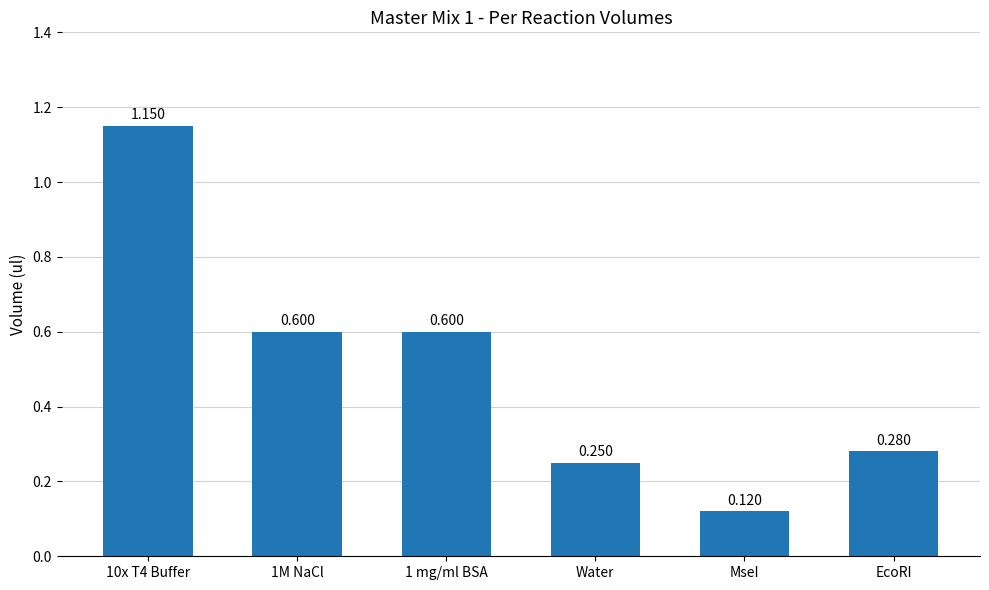

What is the change in value from 1 mg/ml BSA to EcoRI?

-0.3